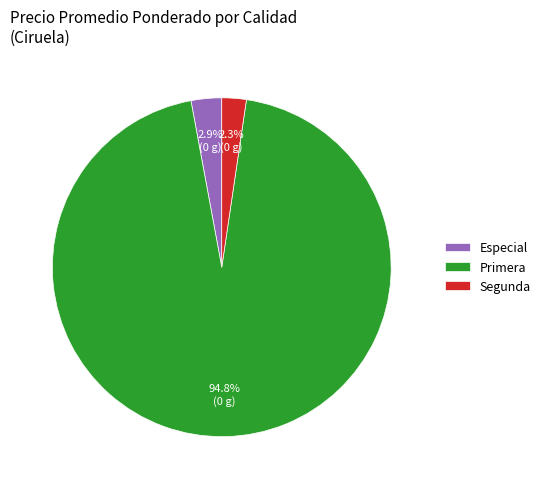

To the nearest percent, what percentage of the pie is Primera?

95%